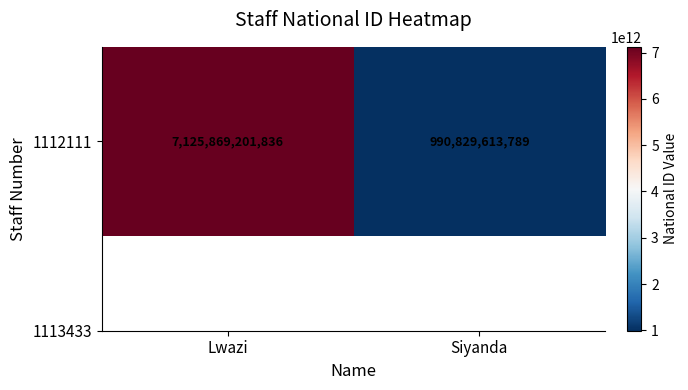

What is the smallest value displayed?

990829613789